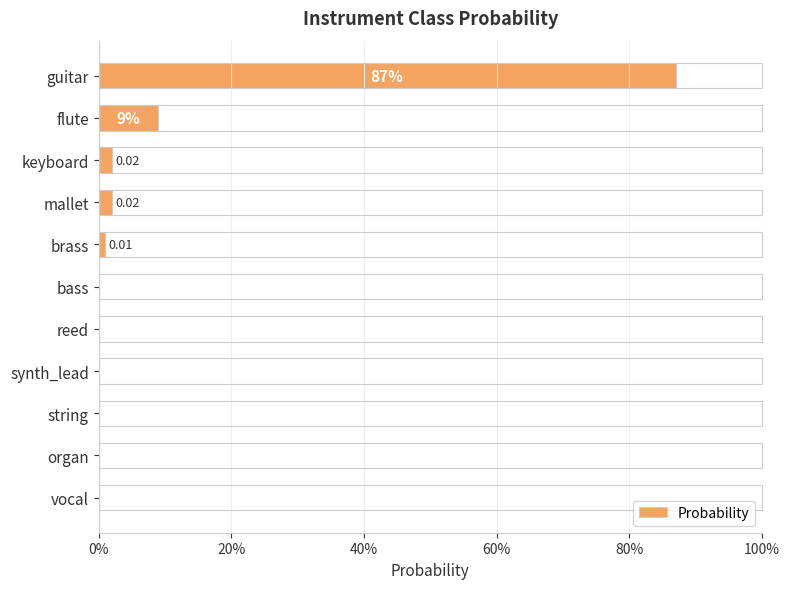

What is the difference between the maximum and second lowest values?

0.9